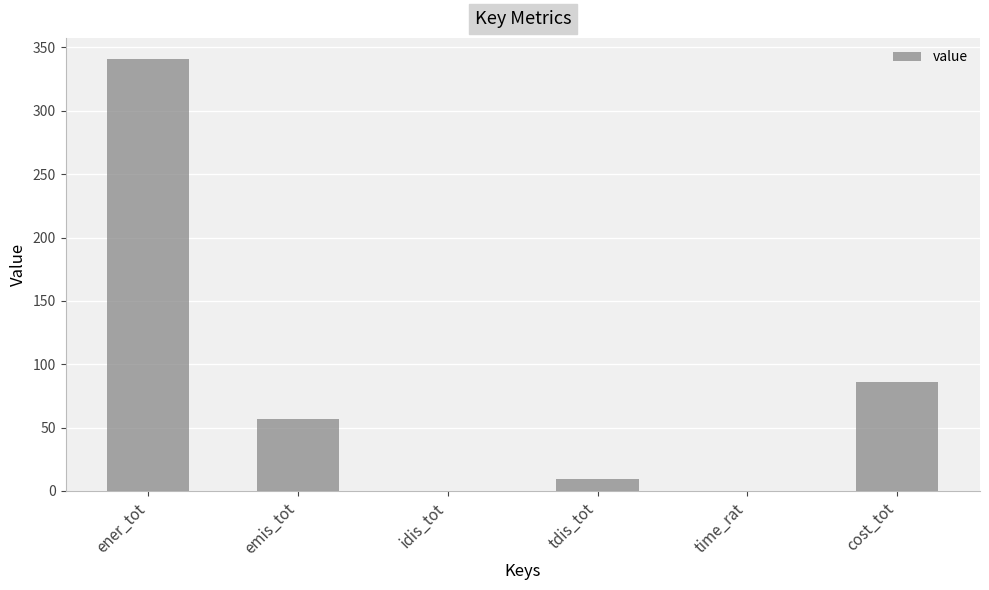

What is the sum of the values at idis_tot and tdis_tot?

9.4